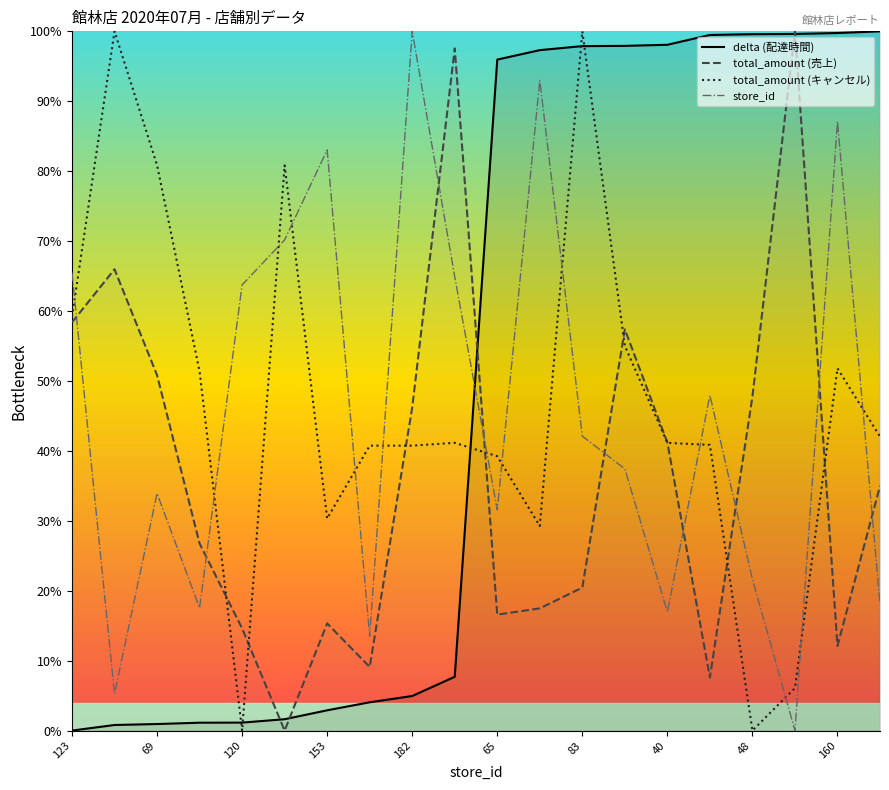

At which category is the sum across all series the highest?

83